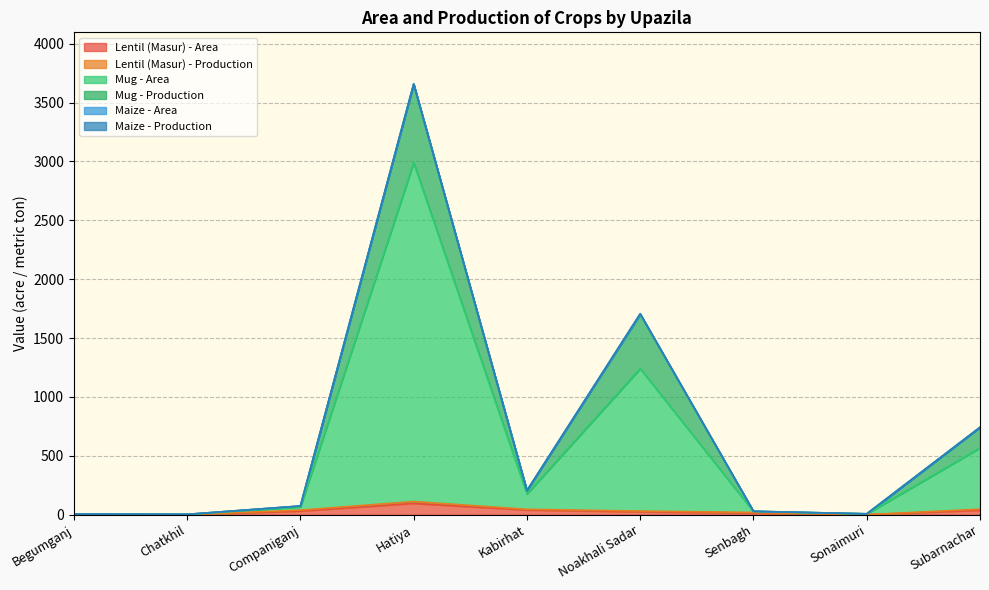

True or false: Lentil (Masur) - Area has a value of 0.0 at Chatkhil.

True